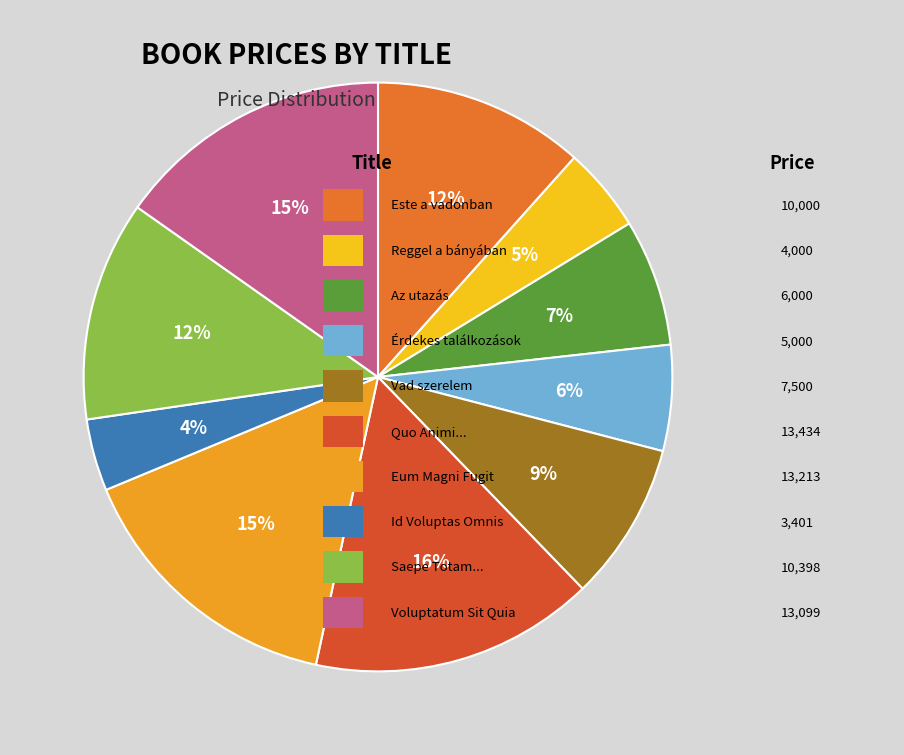

Which slice is the largest?

Quo Animi Quia Eveniet Aut